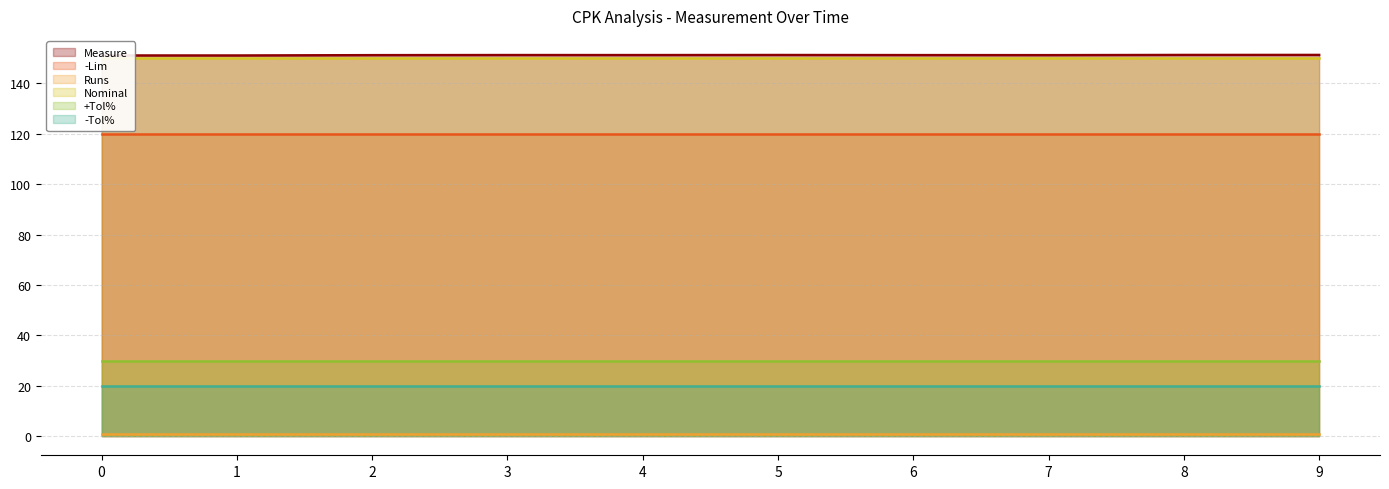

True or false: -Lim and -Tol% intersect in this chart.

False